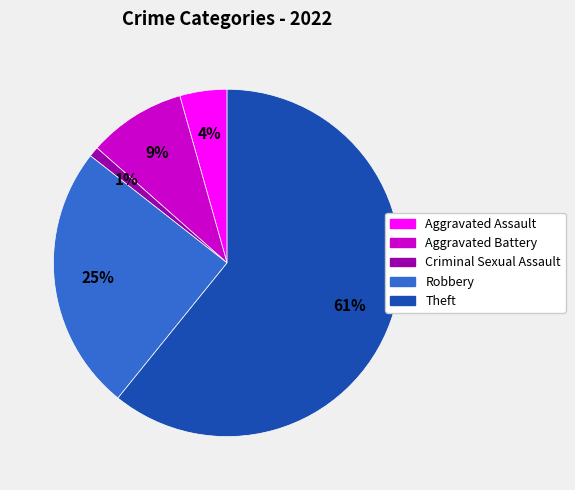

To the nearest percent, what is the difference between the Aggravated Battery and Criminal Sexual Assault slice percentages?

8%